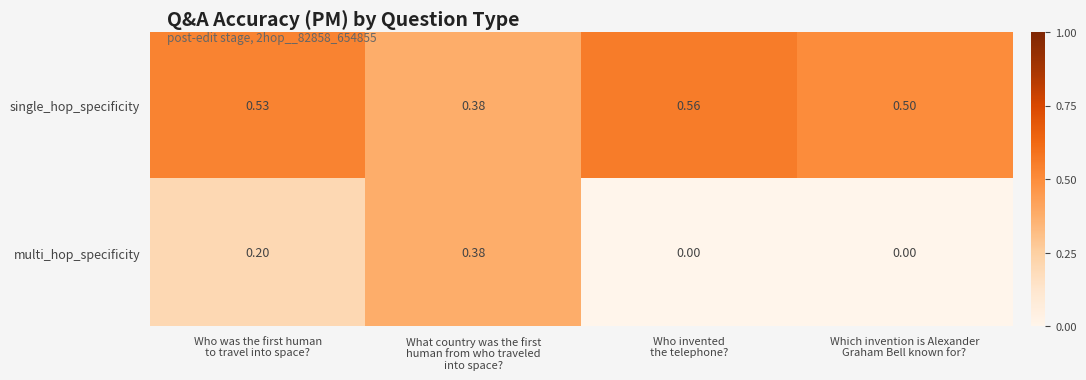

Which series has the largest range (max minus min)?

multi_hop_specificity